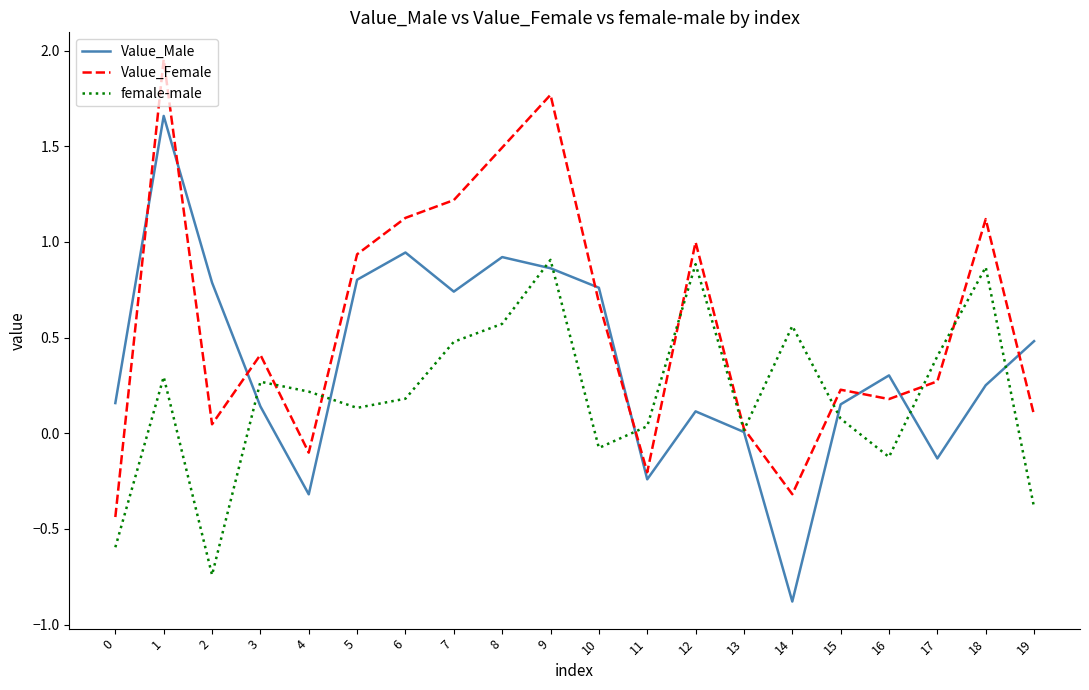

At 11, list the series in order from largest to smallest.

female-male, Value_Female, Value_Male